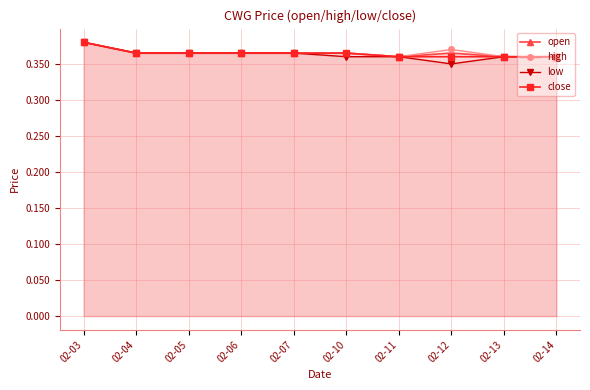

Which category has the highest value in the open series?

02-03